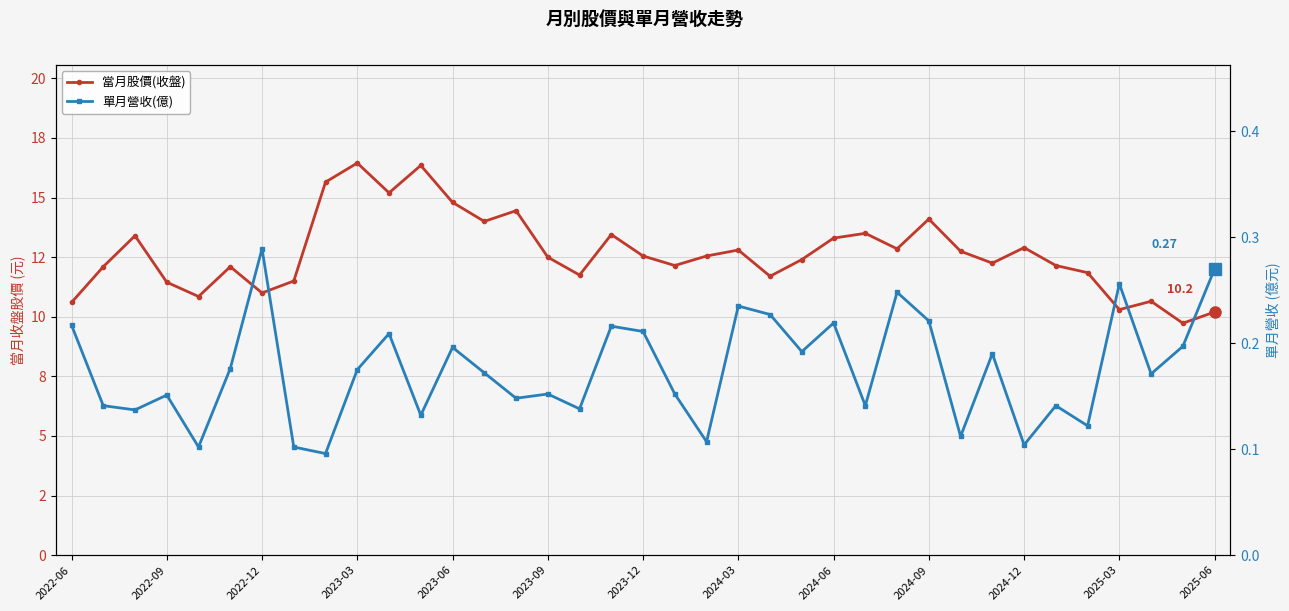

True or false: 單月營收(億) has a value of 0.3 at 2022-06.

False